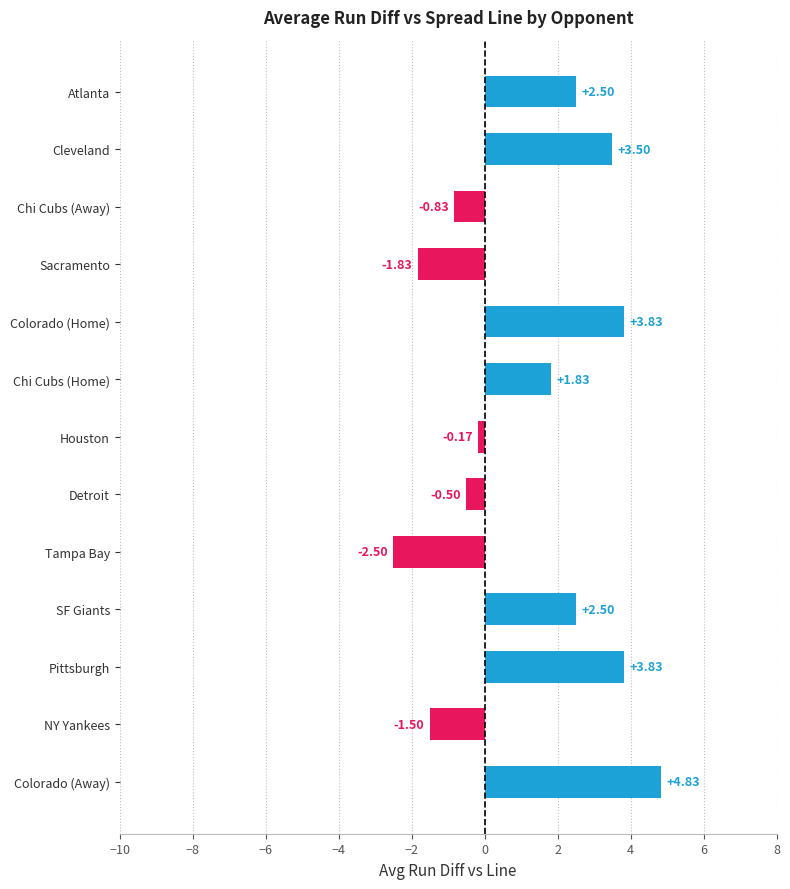

What is the difference between the second highest and second lowest values?

5.7